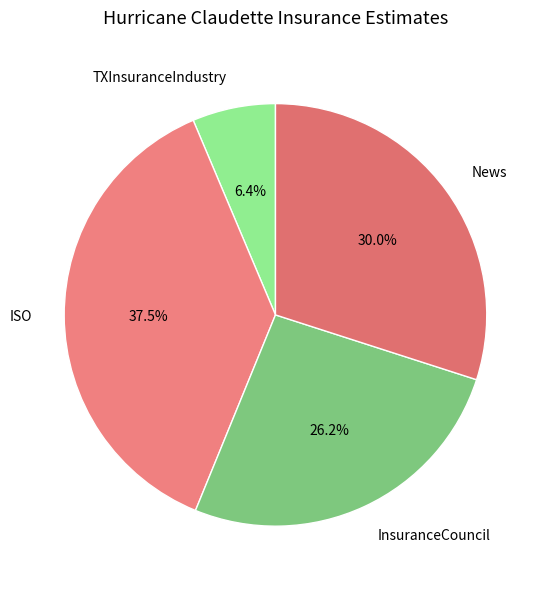

To the nearest percent, what percentage of the pie is News?

30%